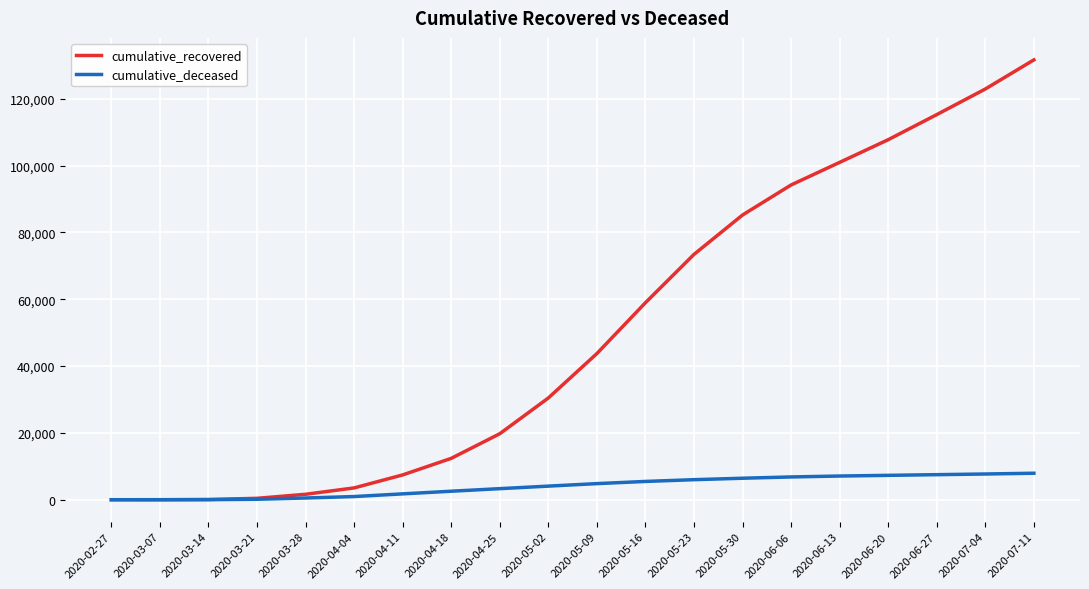

Which series changed the most between 2020-03-14 and 2020-05-16?

cumulative_recovered